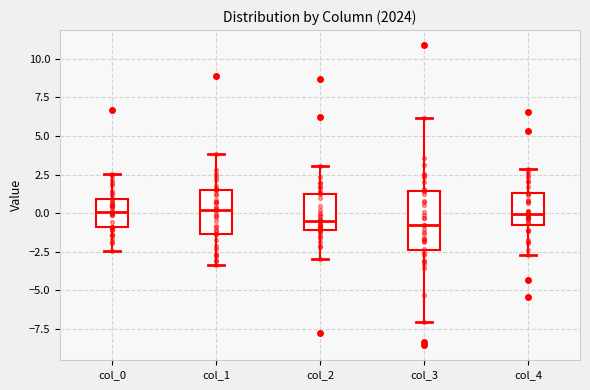

Reading left to right, transcribe this box plot: for each box, give where its median line is, the range the box spans, and where its two whiskers end, as read against the y-axis. The values are not printed on the chart, so give them approximately, as read against the axis.

col_0: median 0.0, box -1.0 to 1.0, whiskers -2.5 to 2.5
col_1: median 0.0, box -1.5 to 1.5, whiskers -3.5 to 4.0
col_2: median -0.5, box -1.0 to 1.0, whiskers -3.0 to 3.0
col_3: median -0.5, box -2.5 to 1.5, whiskers -7.0 to 6.0
col_4: median 0.0, box -1.0 to 1.5, whiskers -2.5 to 3.0